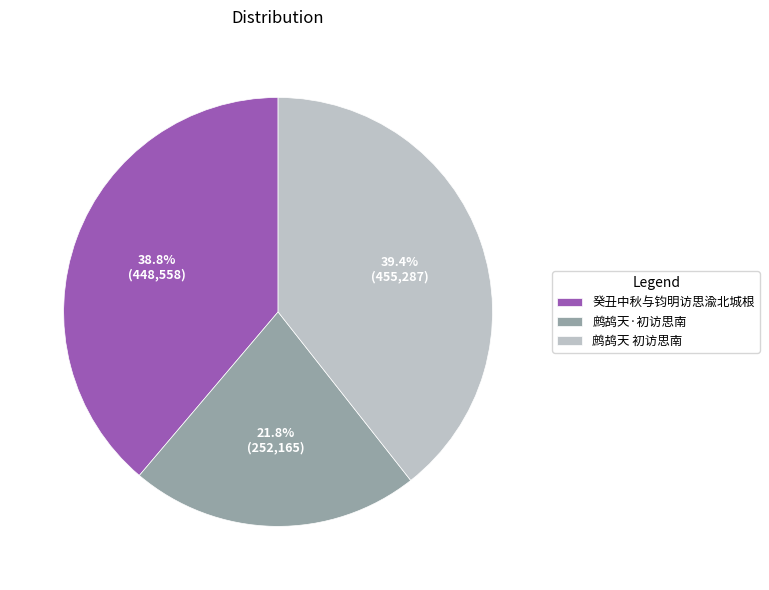

Is 鹧鸪天·初访思南 the majority of the pie?

No